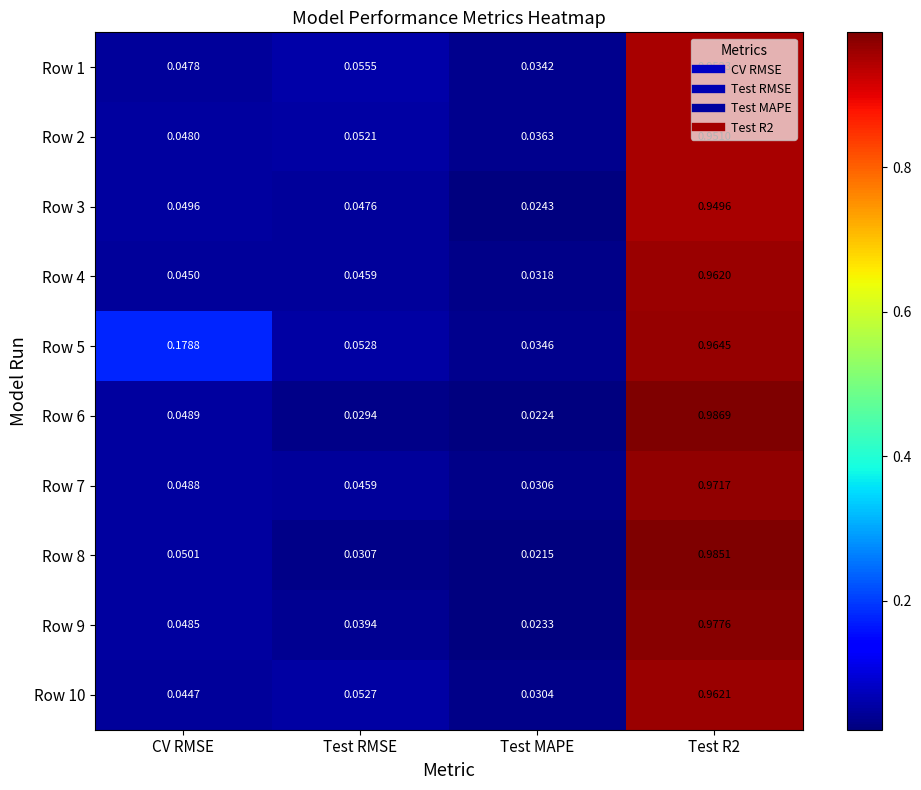

At which label does Row 10 reach its minimum?

Test MAPE